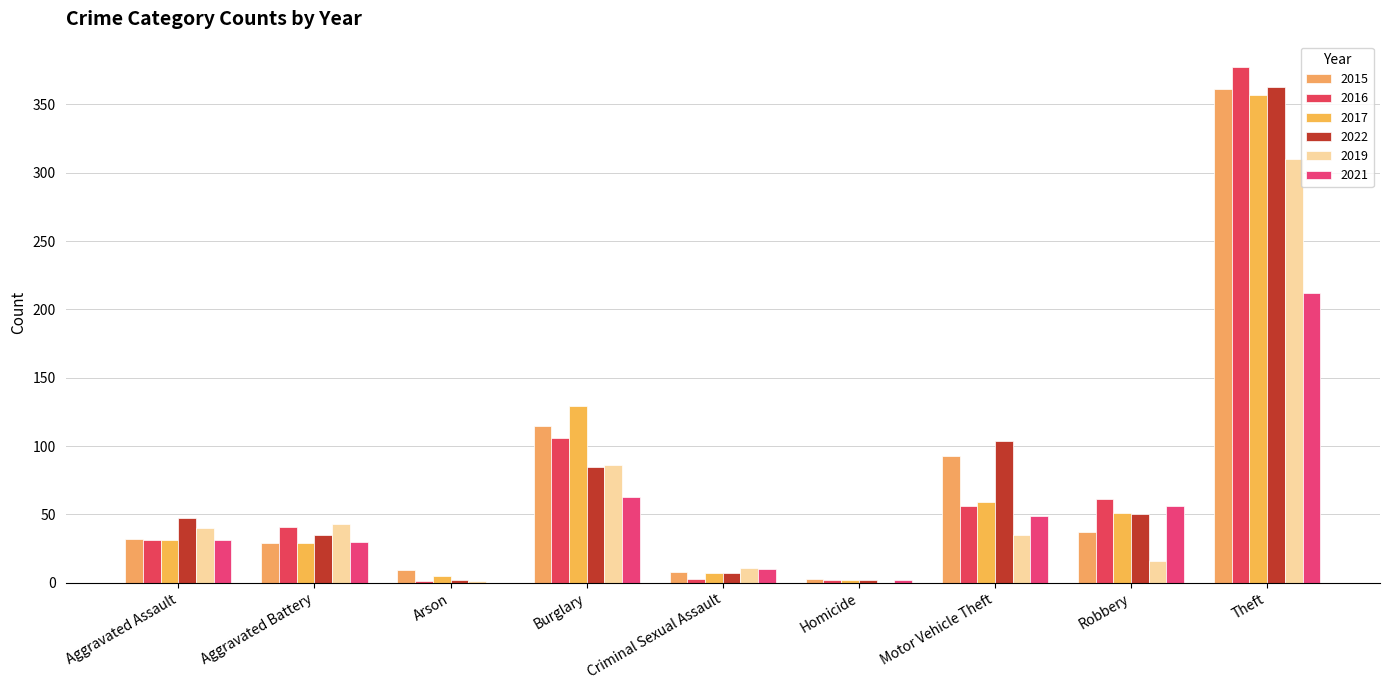

What is the maximum value shown in the chart?

377